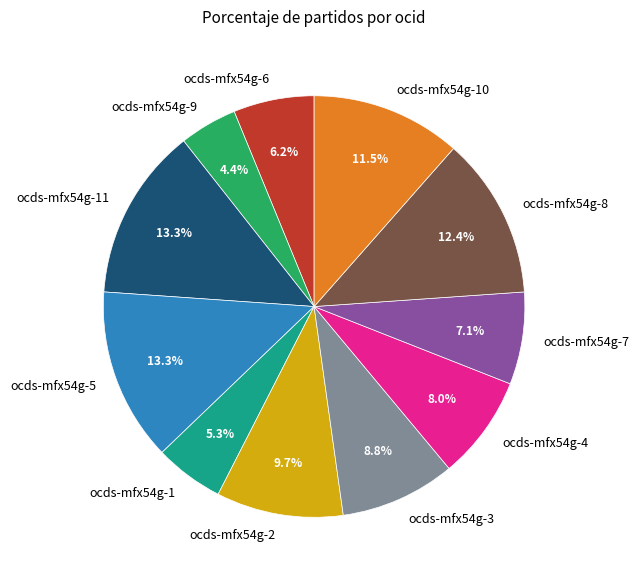

Does ocds-mfx54g-9 account for over 50% of the chart?

No